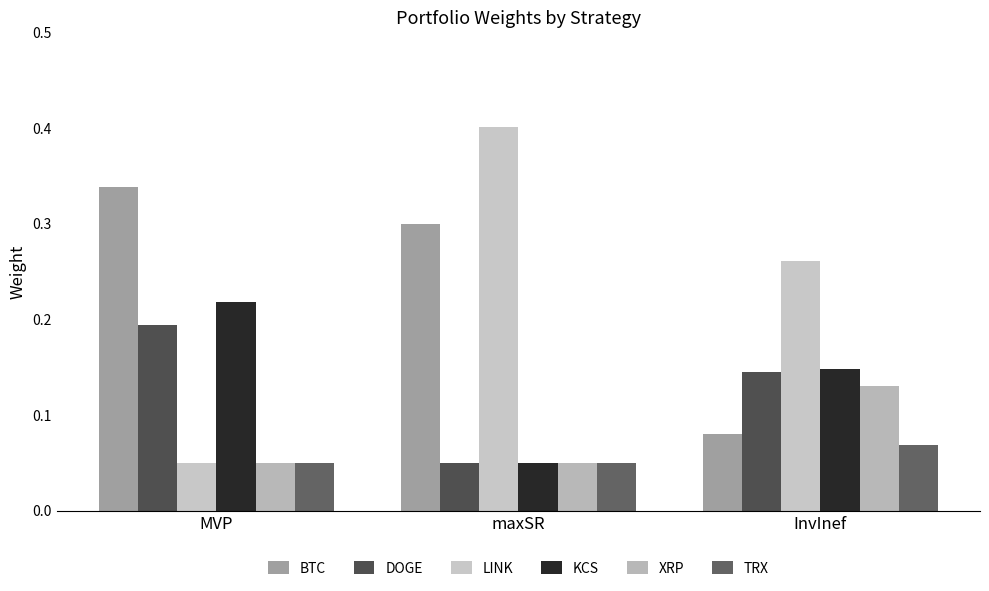

Reading left to right, what are all the values shown in this chart?

BTC: 0.3	0.3	0.1
DOGE: 0.2	0.1	0.1
LINK: 0.1	0.4	0.3
KCS: 0.2	0.1	0.1
XRP: 0.1	0.1	0.1
TRX: 0.1	0.1	0.1